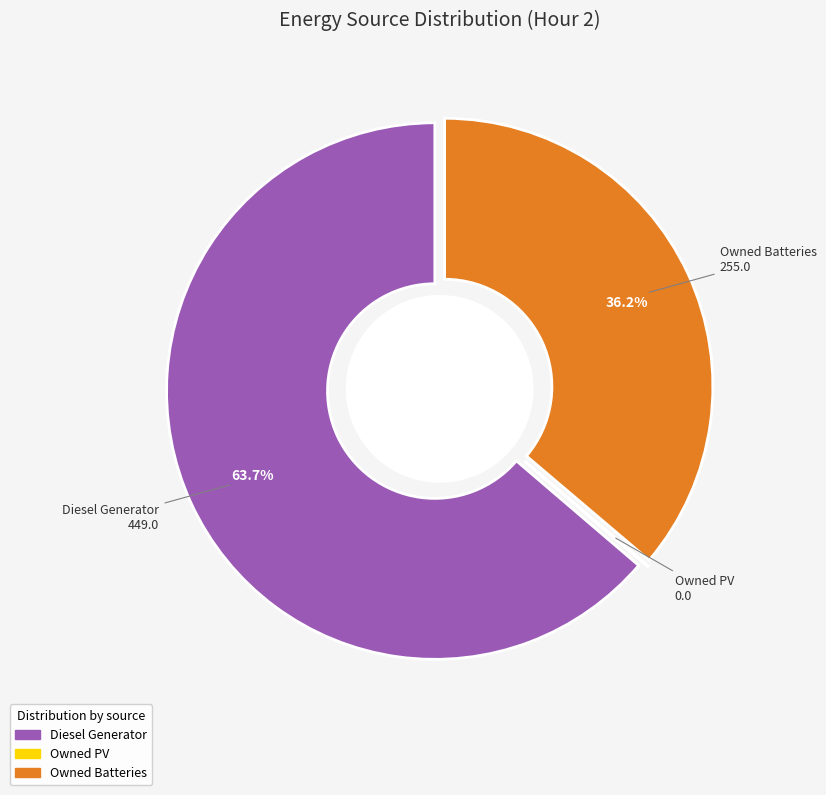

To the nearest percent, what portion does Diesel Generator represent?

64%